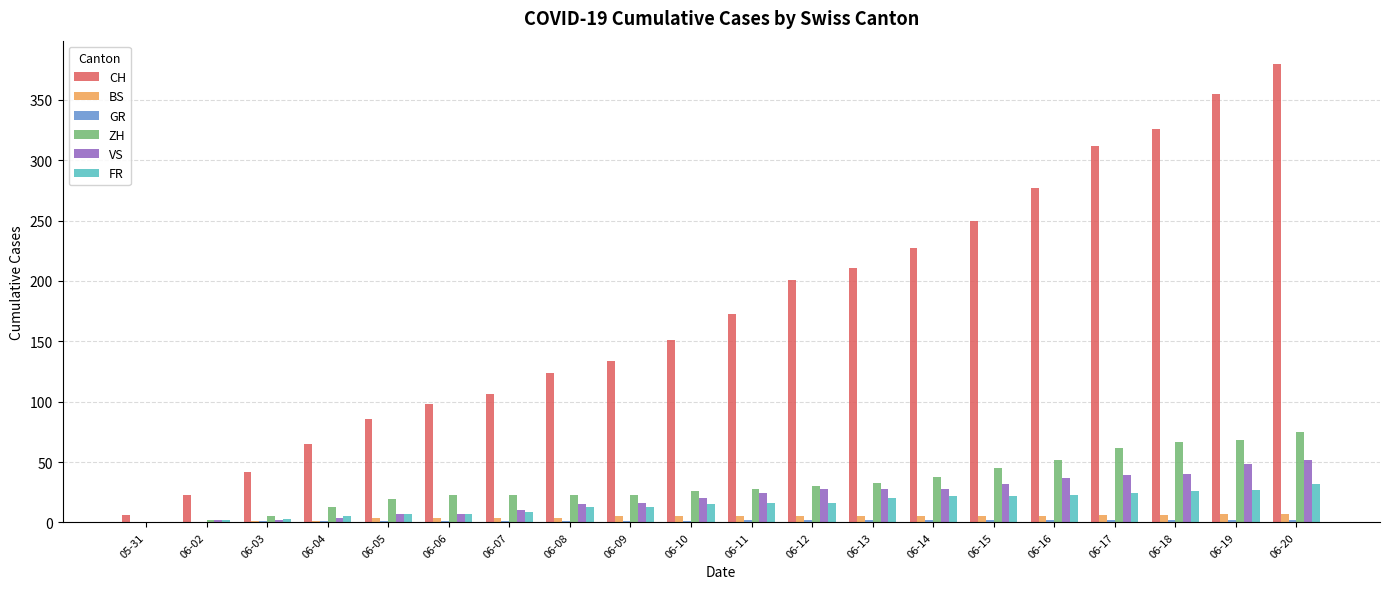

Which series has the largest range (max minus min)?

CH